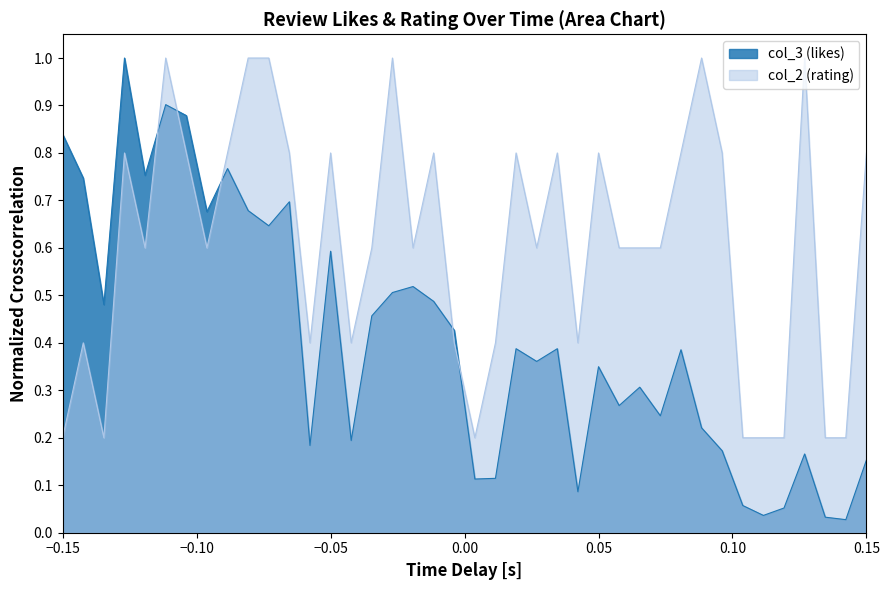

The col_2 (rating) series shows 0.0 at 2017-11-11. True or false?

False